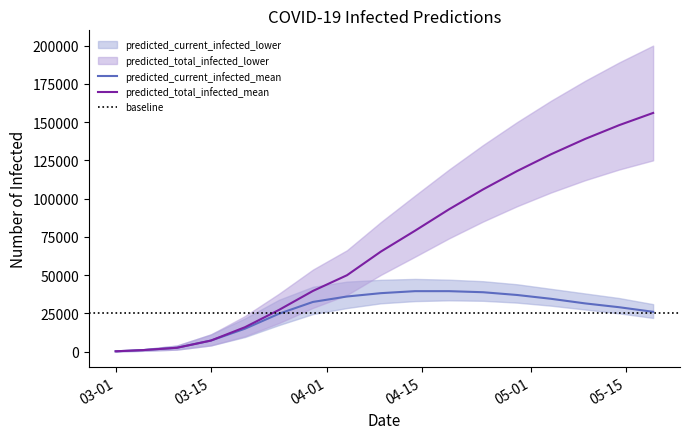

True or false: predicted_total_infected_mean has more than 2 points higher than both neighbors.

False